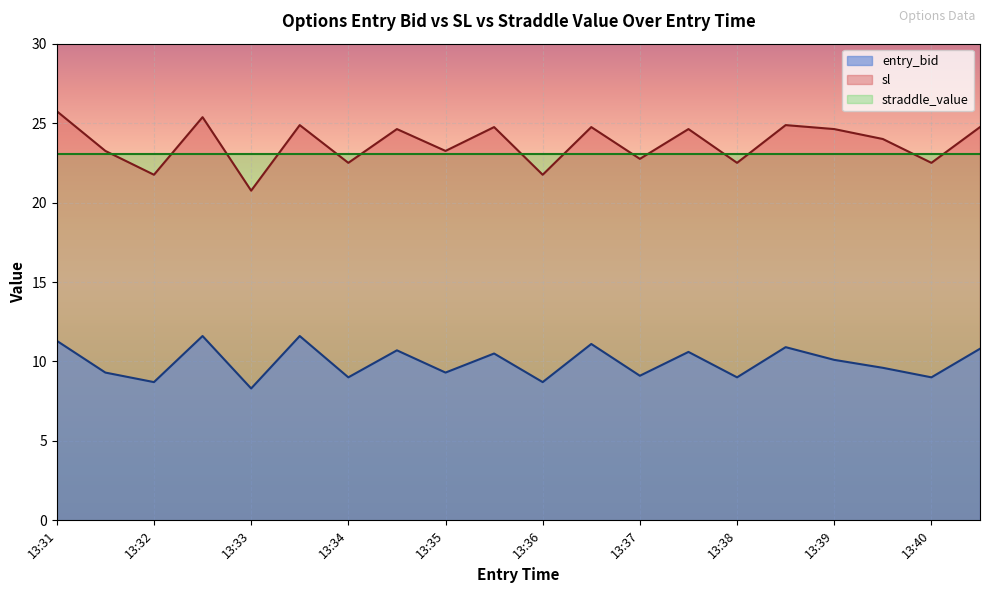

True or false: entry_bid and sl cross at least once.

False